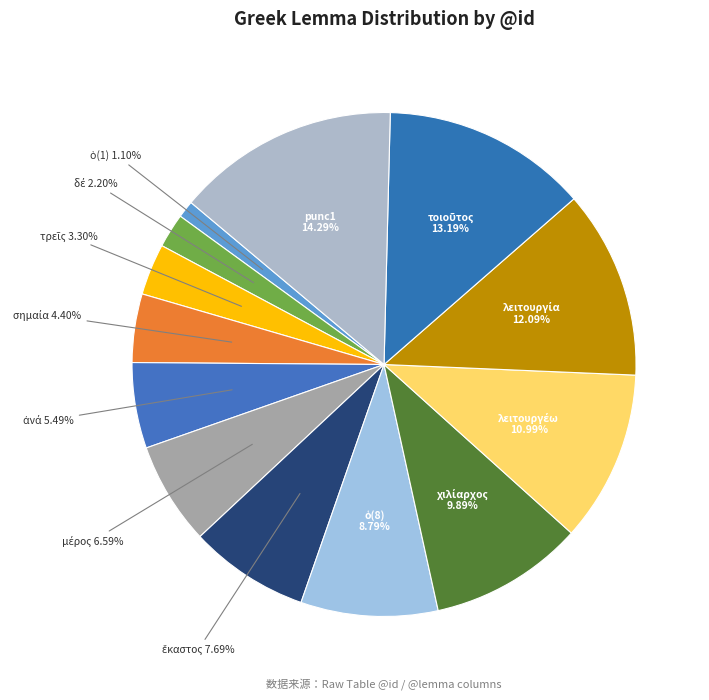

Is there any slice that represents more than half of the pie?

No